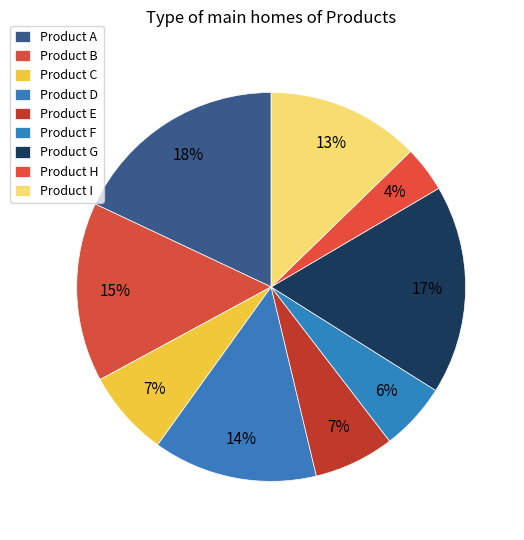

How many segments does this pie chart have?

9